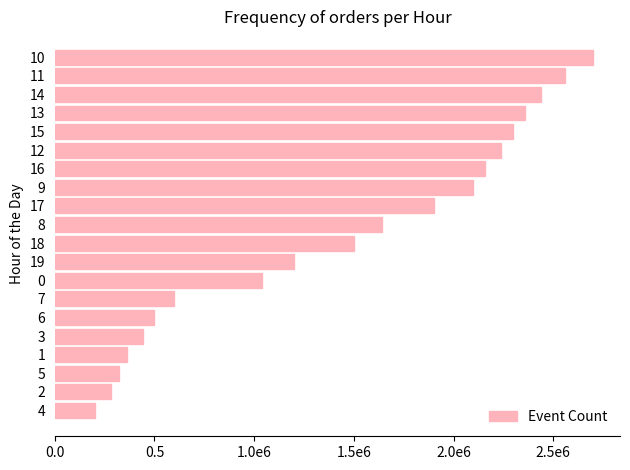

Does the chart contain any negative values?

No